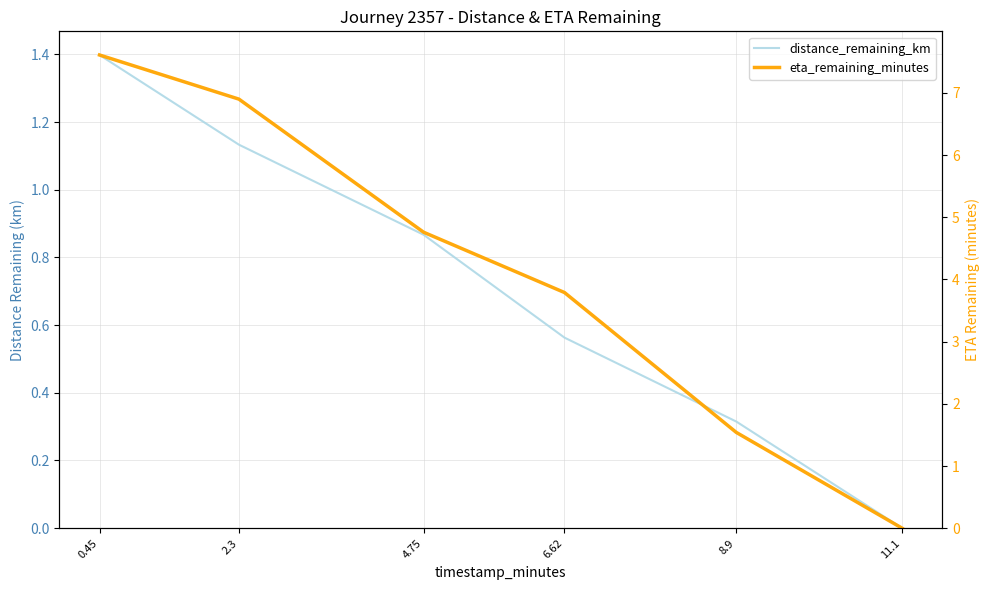

True or false: distance_remaining_km and eta_remaining_minutes intersect in this chart.

False